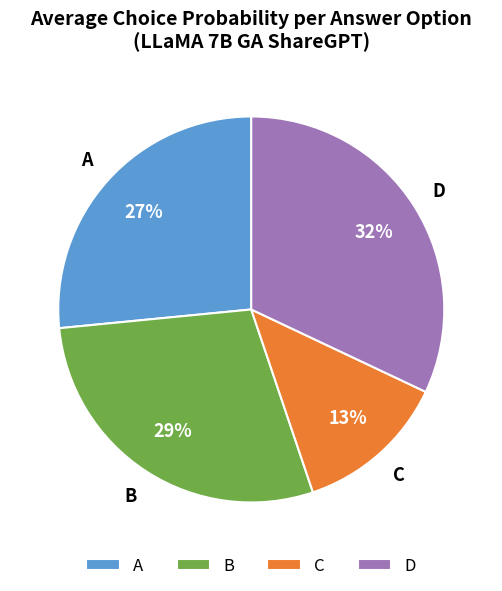

To the nearest percent, what portion does A represent?

27%